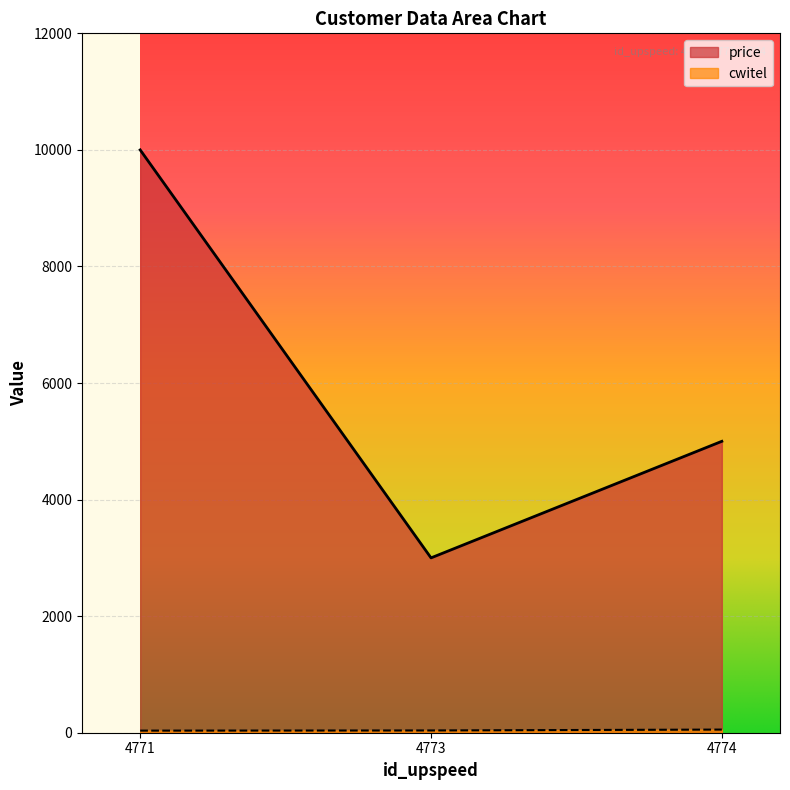

What is the sum of the cwitel values at 4773 and 4774?

93